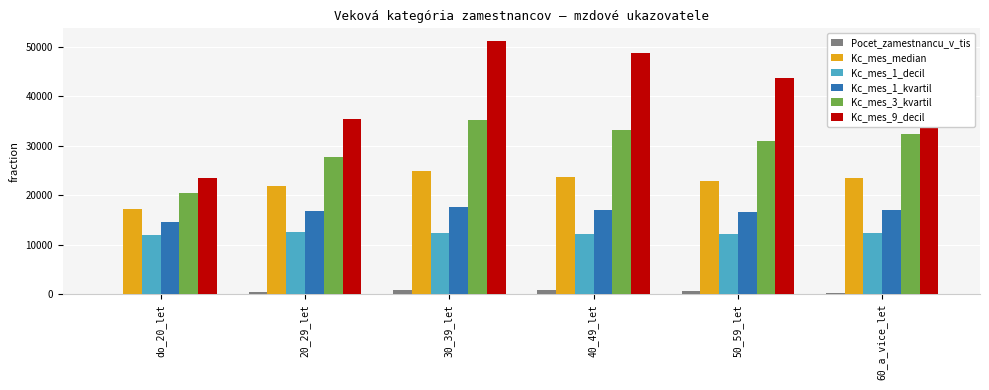

Which series has the largest total across all categories?

Kc_mes_9_decil